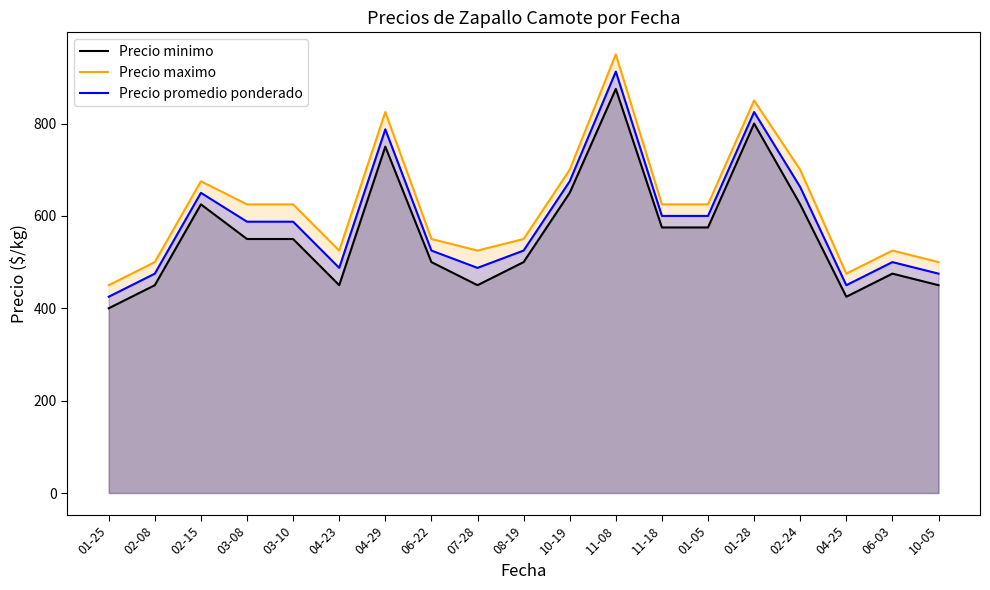

True or false: Precio maximo and Precio minimo cross at least once.

False